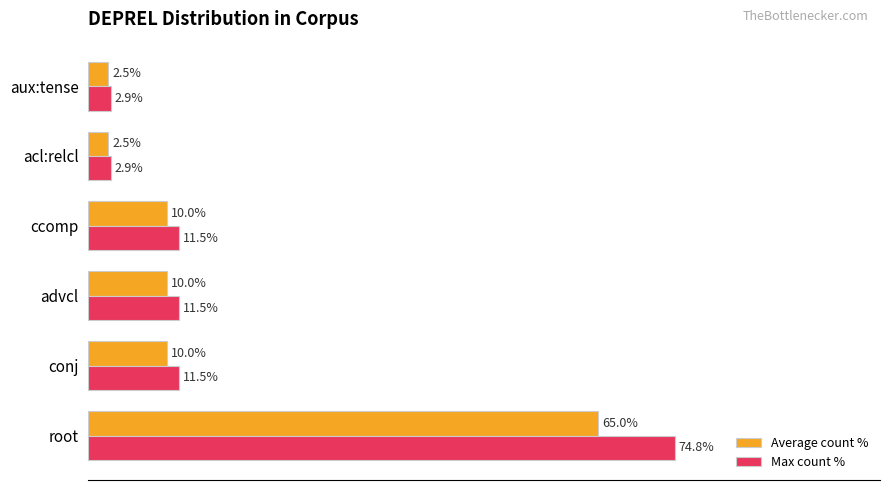

List the series in order of their overall mean, lowest first.

Average count %, Max count %